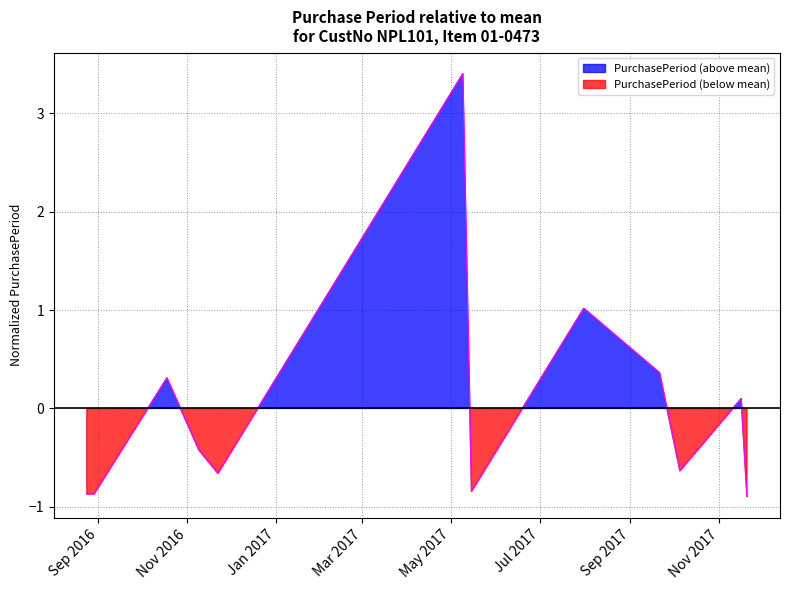

At which category does the chart reach its peak across all series?

2017-05-09